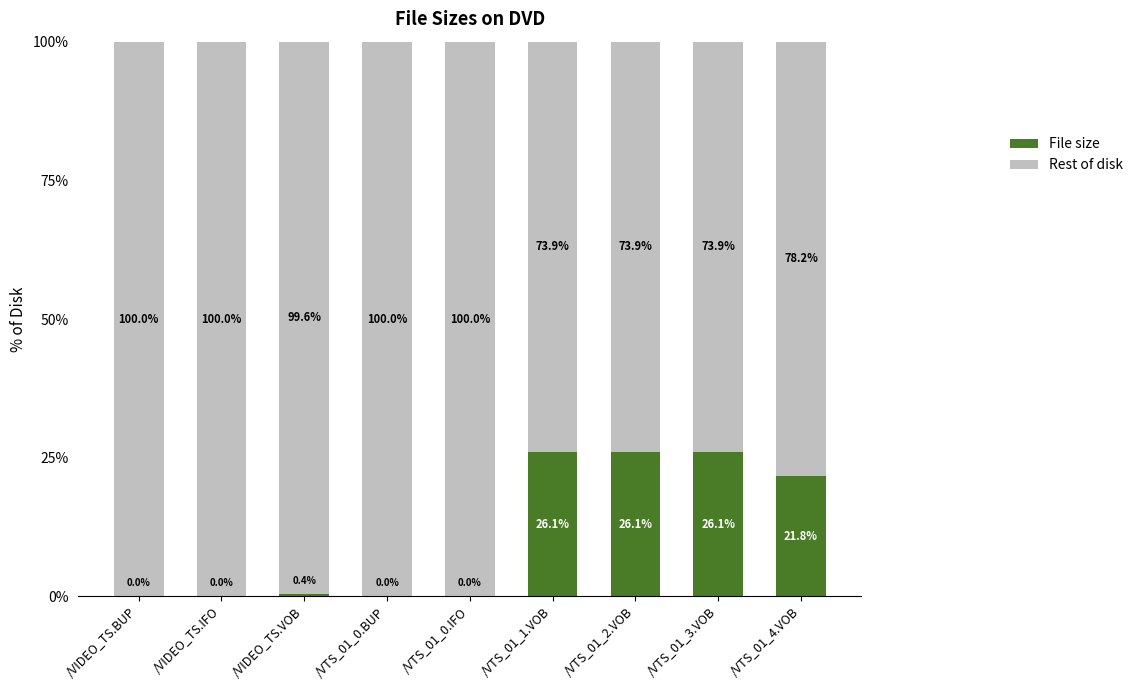

Are the bars grouped side by side (vs. stacked)?

No